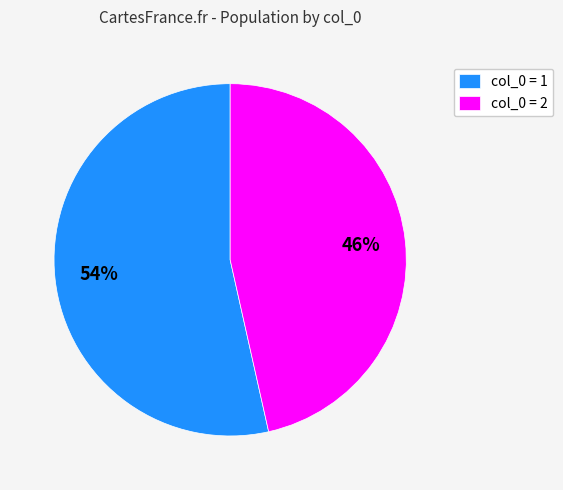

Which category has the biggest portion of the pie?

col_0 = 1